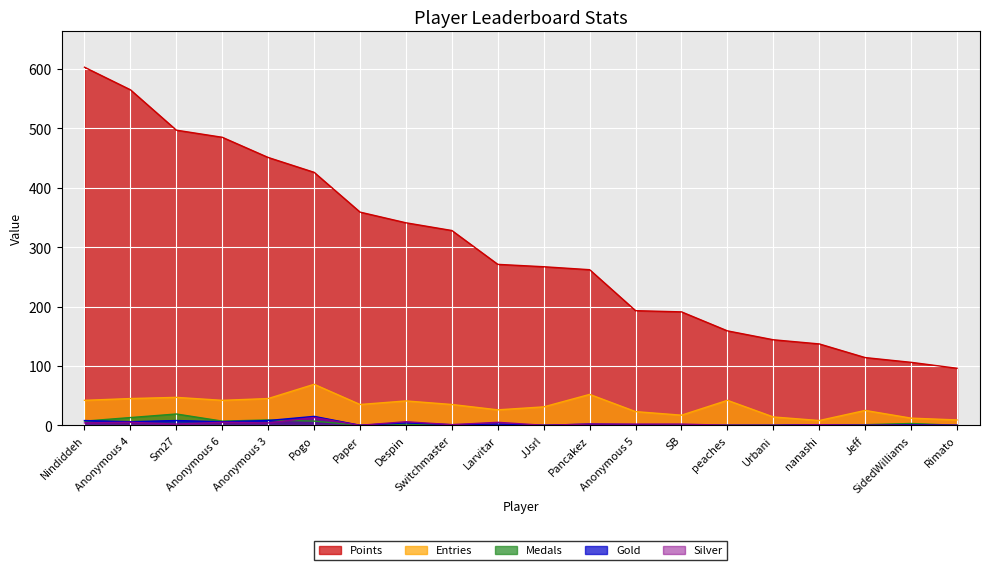

What position from the left is Switchmaster?

9